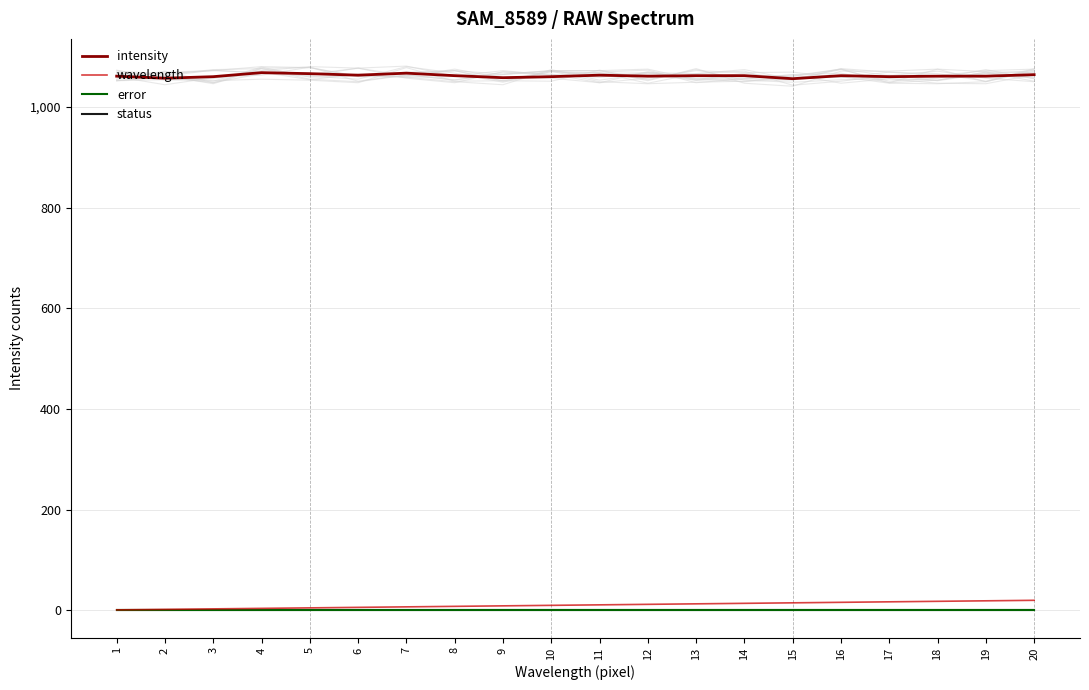

Reading right to left, what are all the values shown in this chart?

intensity: 1064	1061	1061	1060	1062	1056	1062	1062	1061	1063	1060	1058	1062	1067	1063	1066	1068	1060	1057	1061
wavelength: 20	19	18	17	16	15	14	13	12	11	10	9	8	7	6	5	4	3	2	1
error: 0	0	0	0	0	0	0	0	0	0	0	0	0	0	0	0	0	0	0	0
status: 0	0	0	0	0	0	0	0	0	0	0	0	0	0	0	0	0	0	0	0